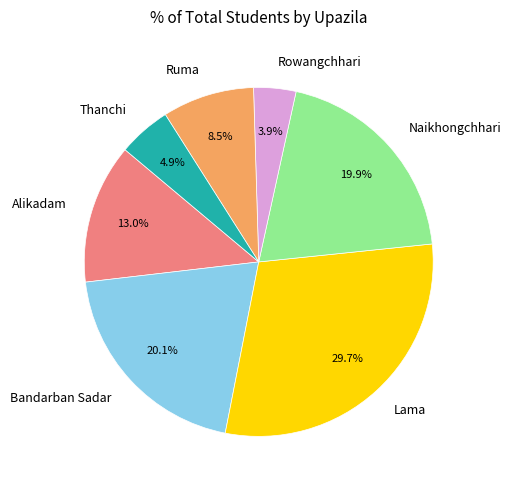

How many segments does this pie chart have?

7